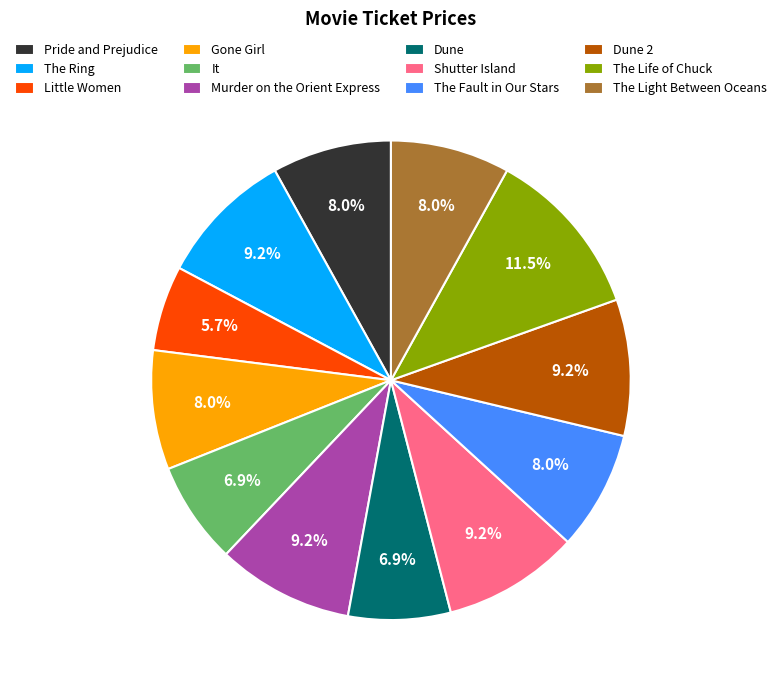

How many segments does this pie chart have?

12